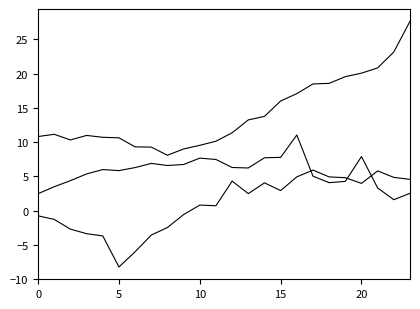

What is the label of the 17th point from the right?

7